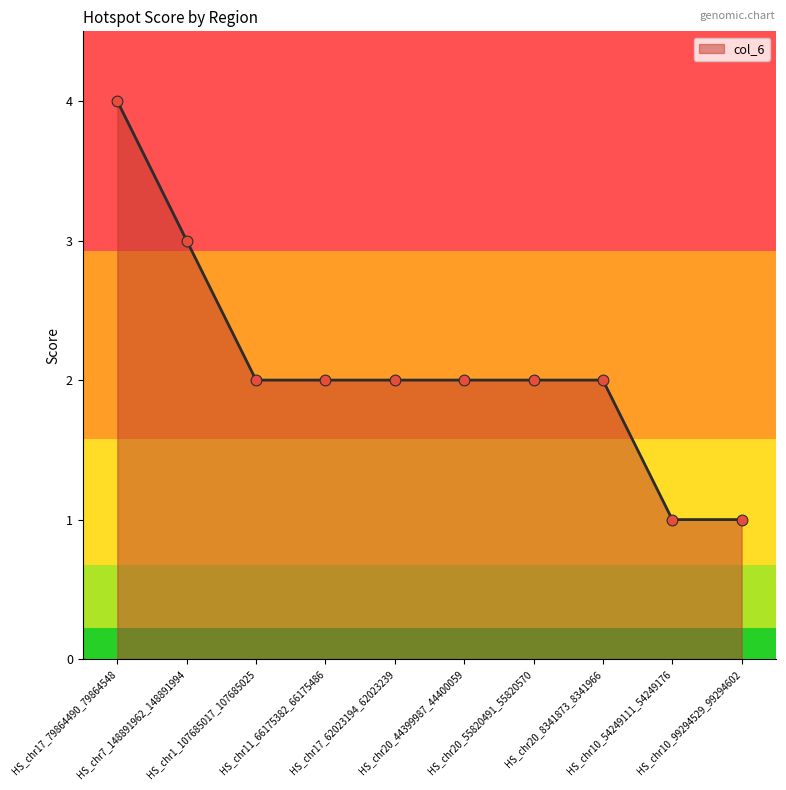

What is the change in value from HS_chr17_79864490_79864548 to HS_chr7_148891962_148891994?

-1